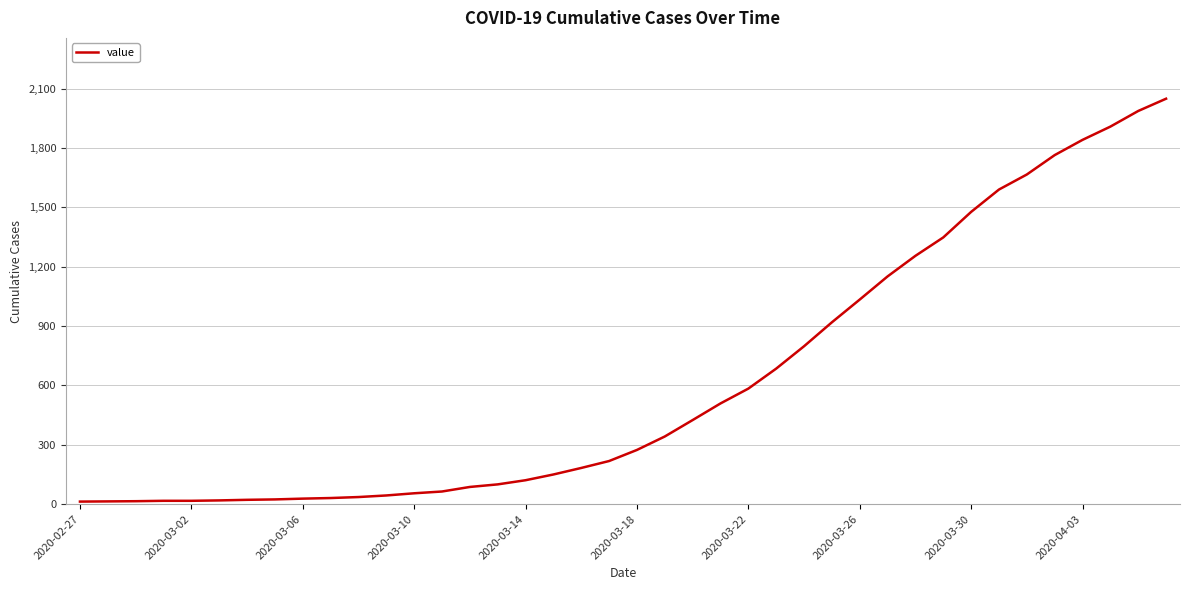

What is the difference between the maximum and minimum values?

2036